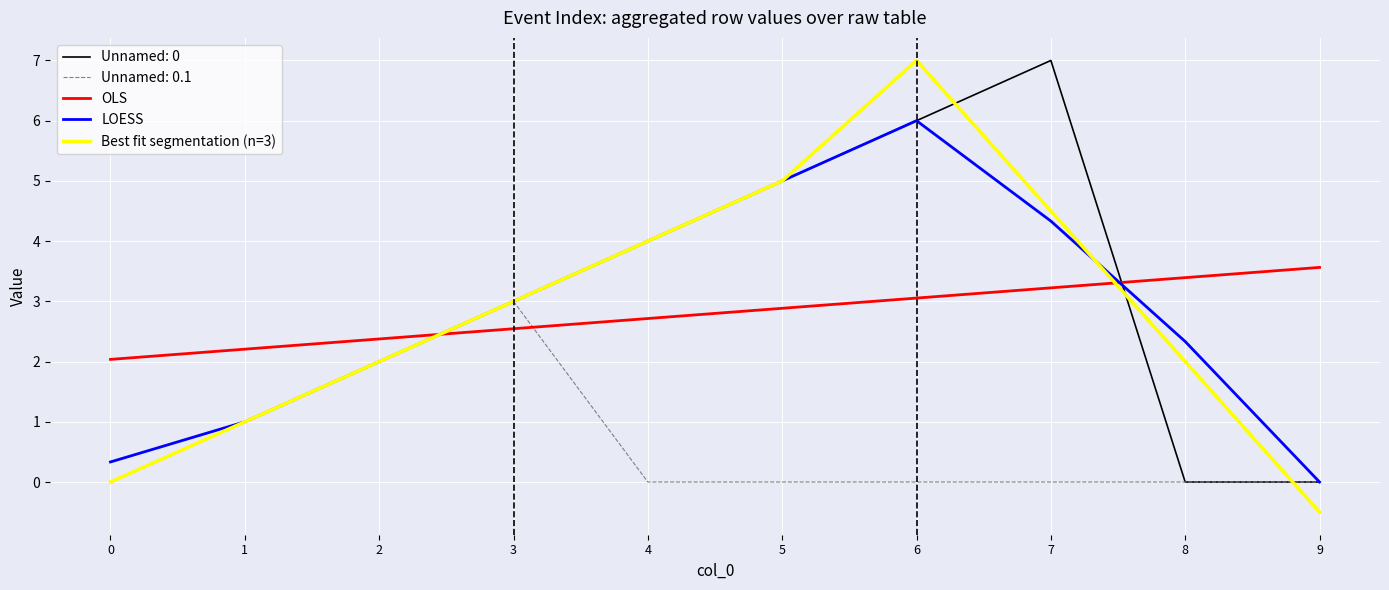

What is the spread (max minus min) of values at 4?

4.0